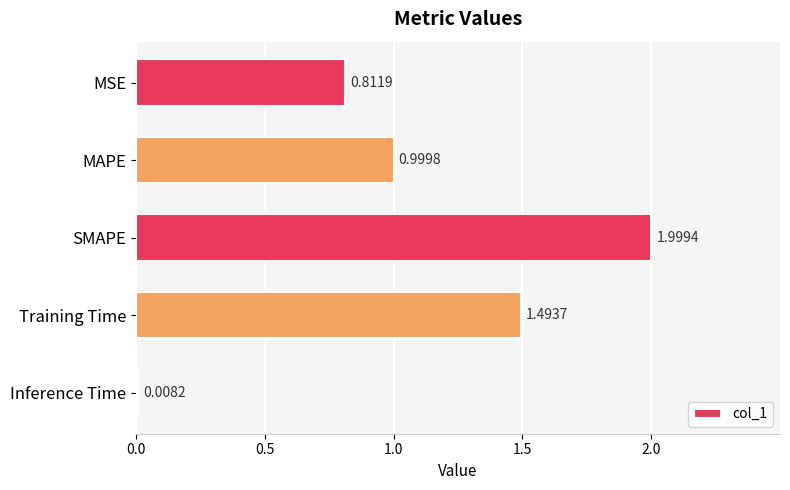

What is the maximum value shown in the chart?

2.0